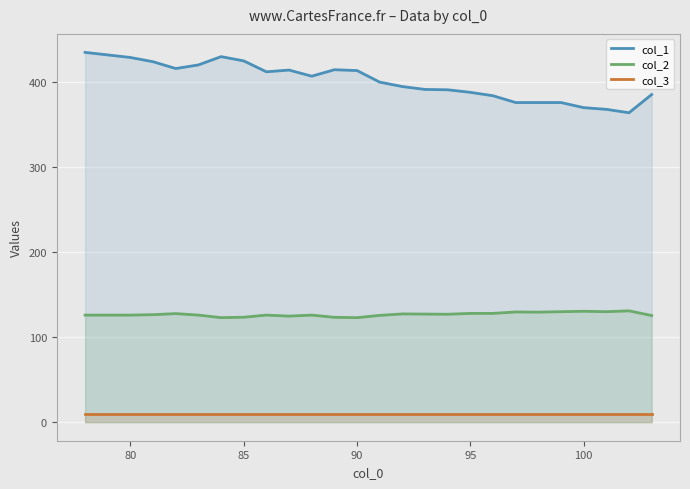

True or false: col_2 and col_1 cross at least once.

False